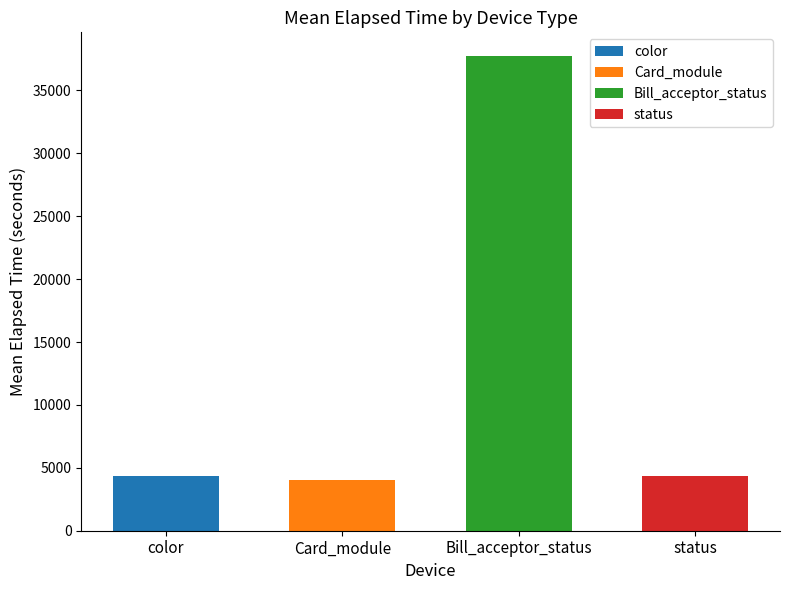

The chart shows a value of 1921 at color. True or false?

False